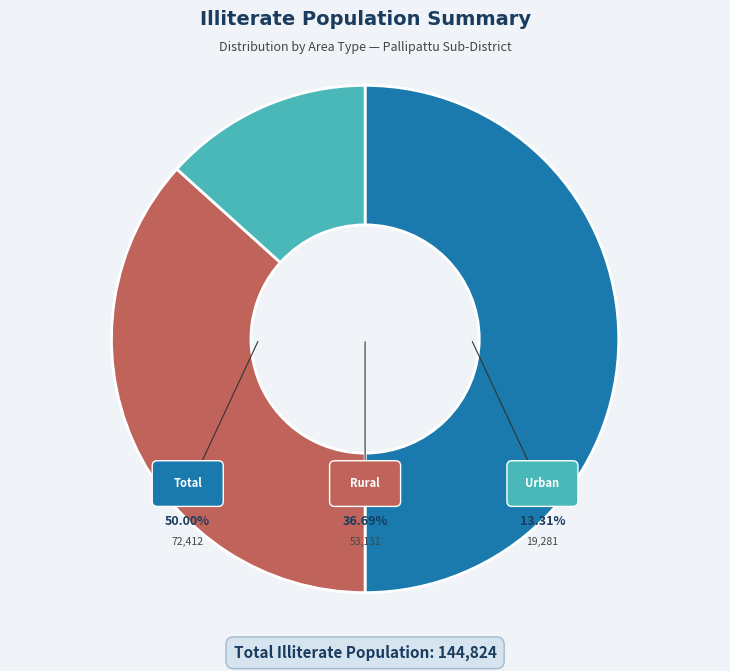

To the nearest percent, what is the difference between the Urban and Total slice percentages?

37%